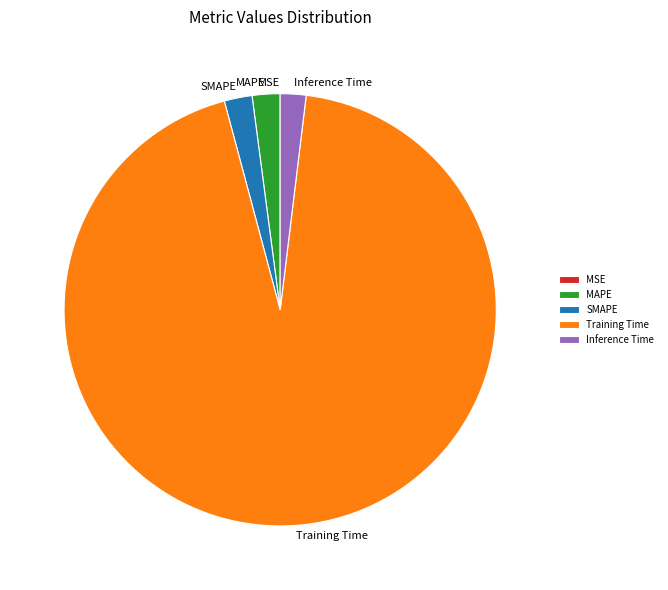

Do Inference Time and SMAPE together represent more than half of the pie?

No